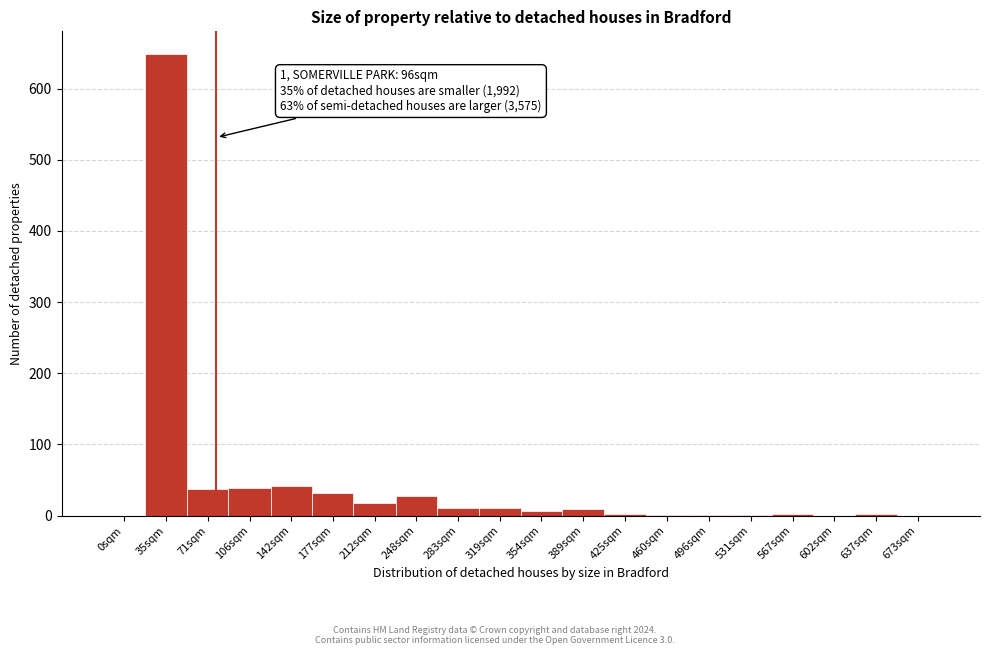

What is the sum of all values?

888